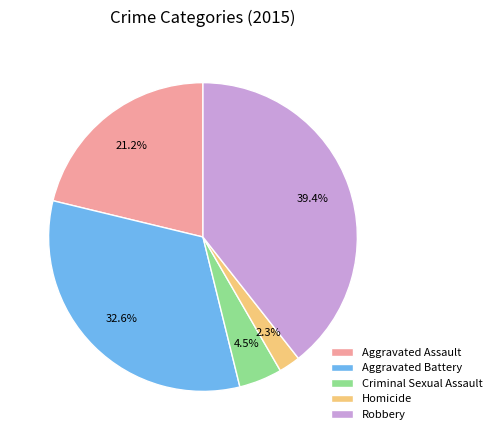

To the nearest percent, what is the difference between the Aggravated Assault and Robbery slice percentages?

18%